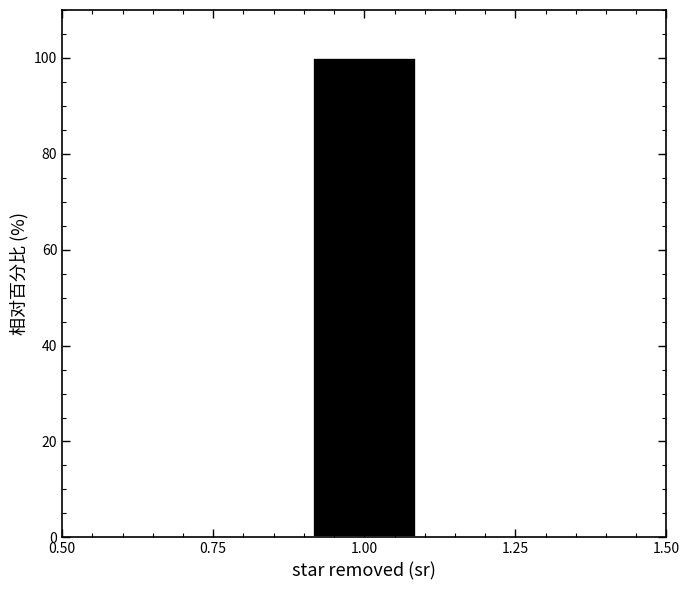

Which range on the x-axis has the tallest bar?

0.9 to 1.1